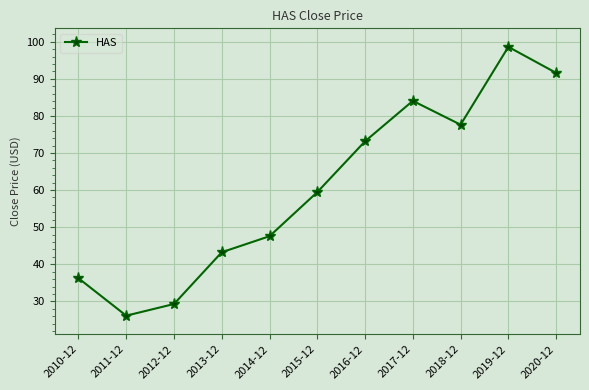

What is the label of the 11th point from the left?

2020-12